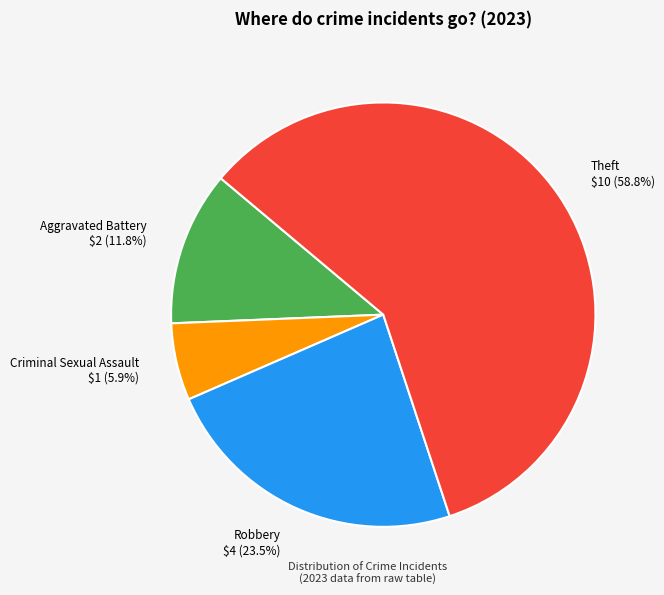

Is there any slice that represents more than half of the pie?

Yes